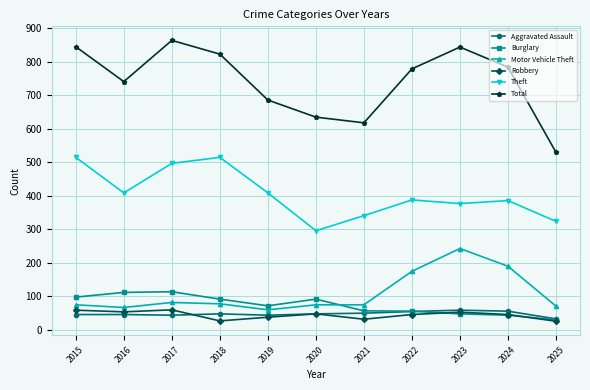

The value of Aggravated Assault at 2016 is 46. True or false?

True